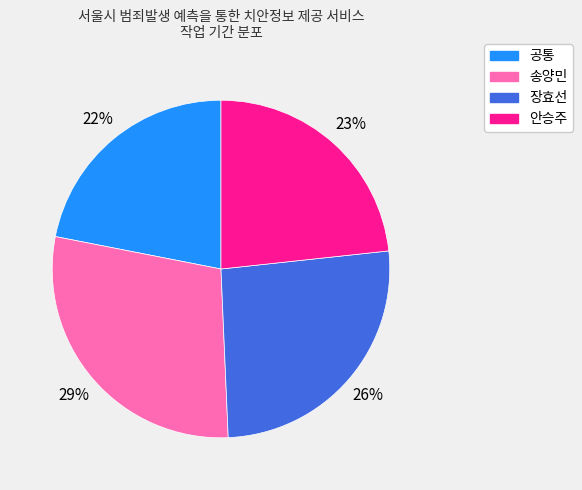

Is 안승주 the majority of the pie?

No